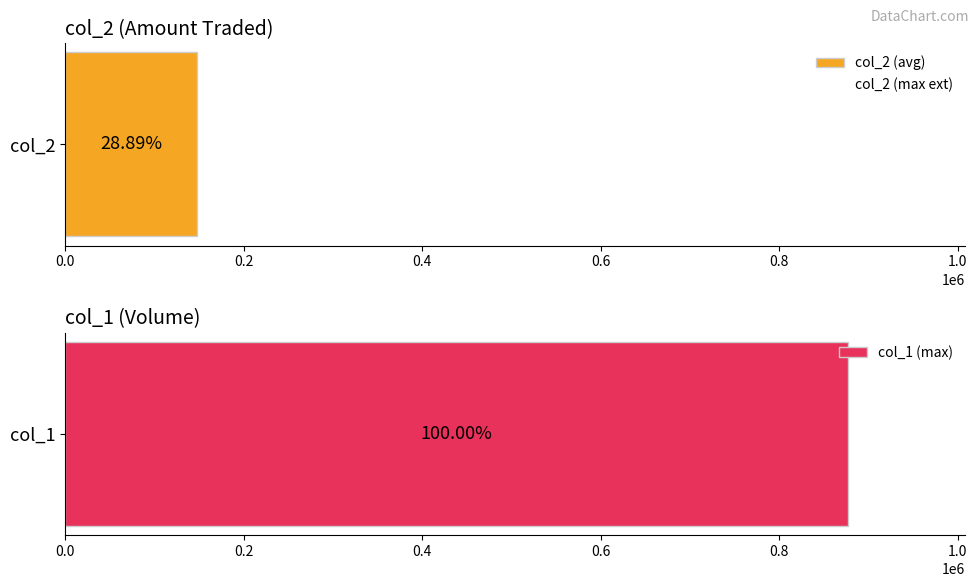

Which series has the largest range (max minus min)?

col_1